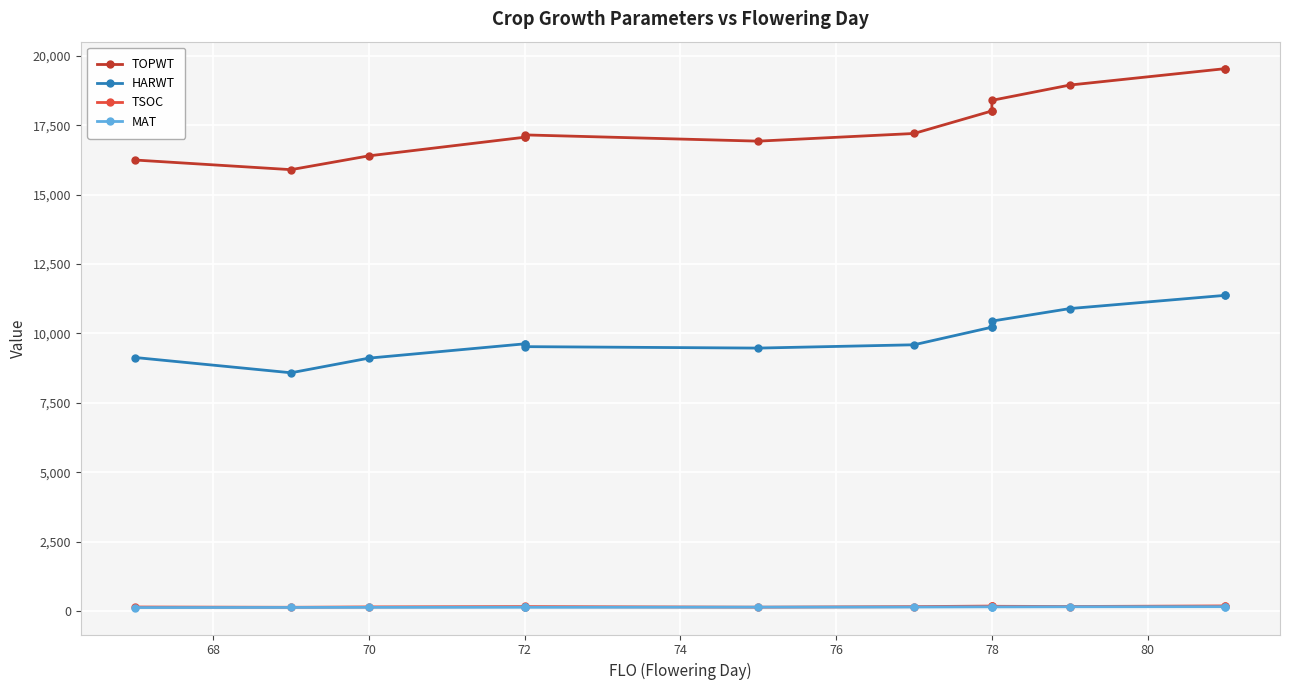

What are all the series names shown in the legend?

TOPWT, HARWT, TSOC, MAT